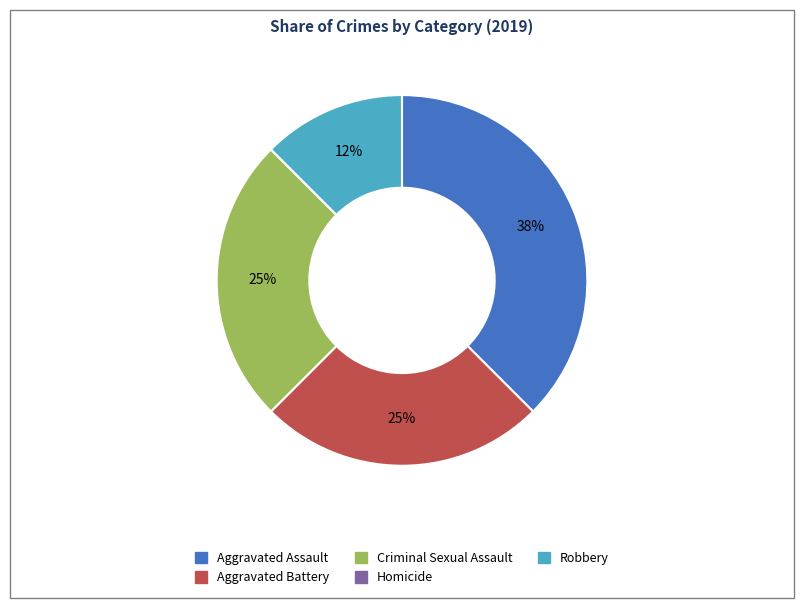

Between Aggravated Assault and Aggravated Battery, which is larger?

Aggravated Assault